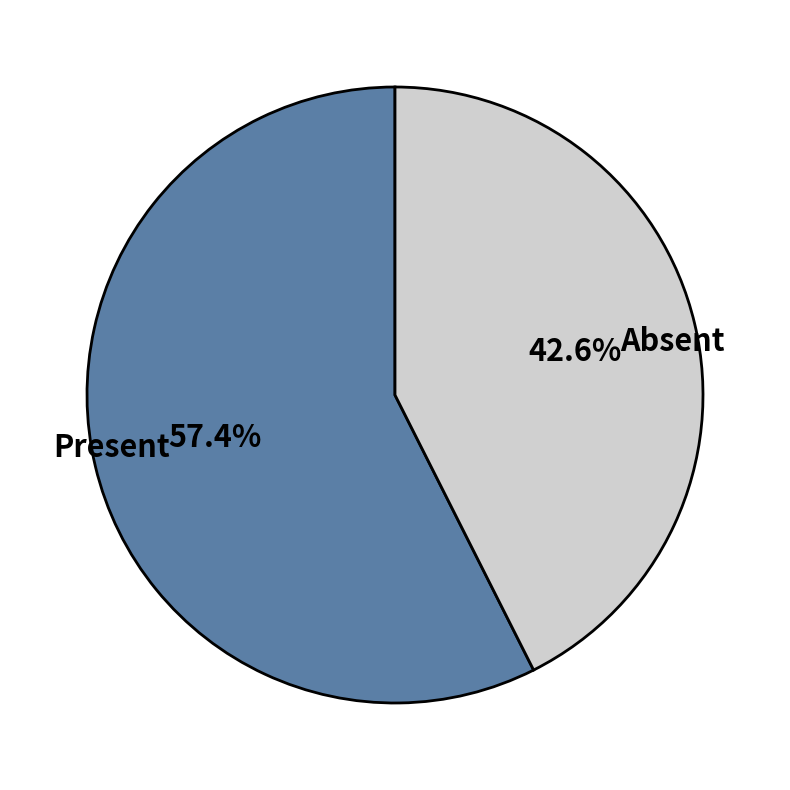

What percentage is NOT represented by Present?

42.6%